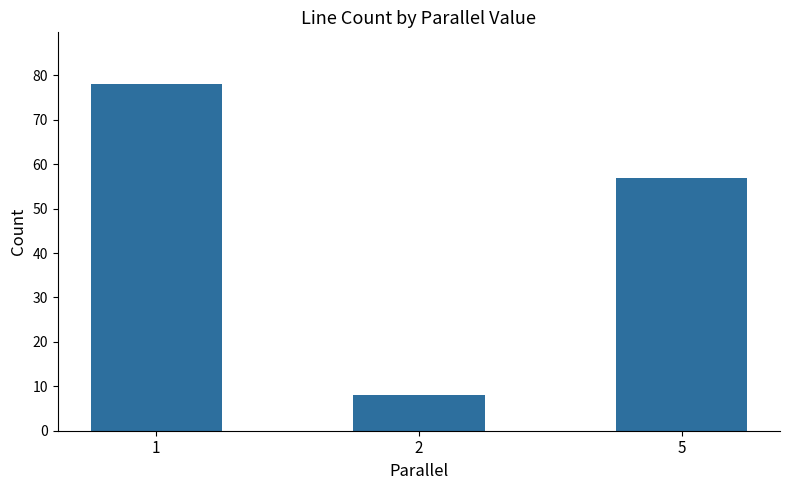

What is the maximum value shown in the chart?

78